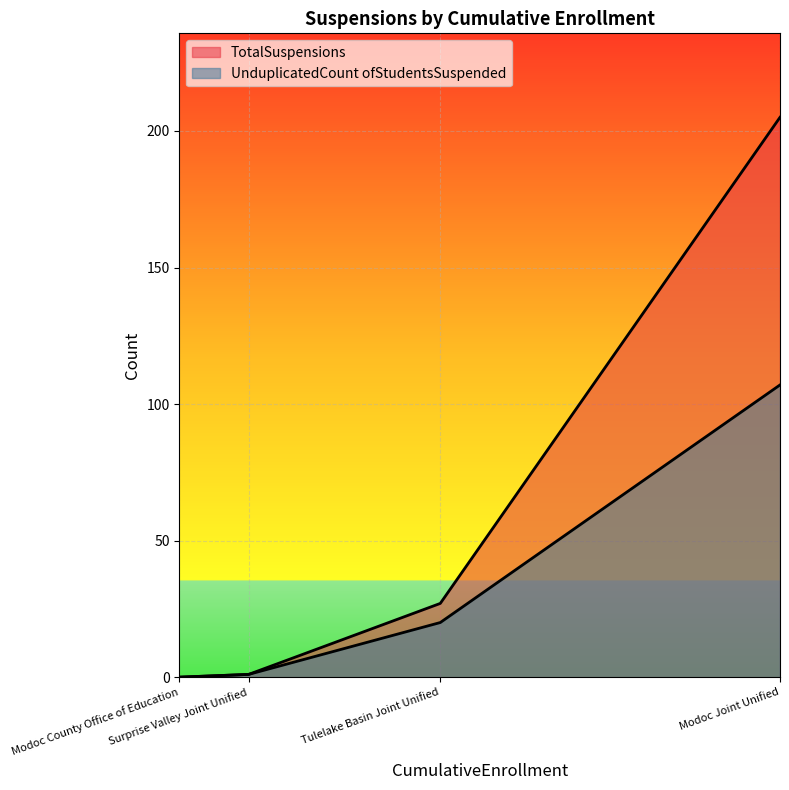

What is the sum of the UnduplicatedCount ofStudentsSuspended values at Modoc Joint Unified and Tulelake Basin Joint Unified?

127